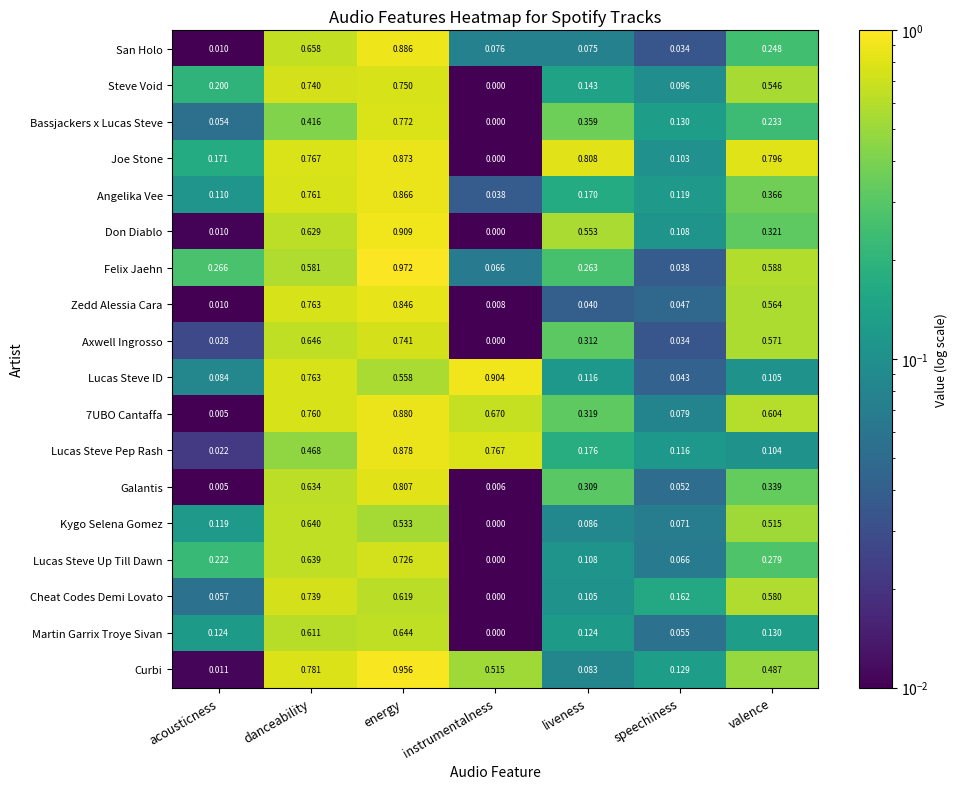

Rank the categories by San Holo value from highest to lowest.

energy, danceability, valence, instrumentalness, liveness, speechiness, acousticness